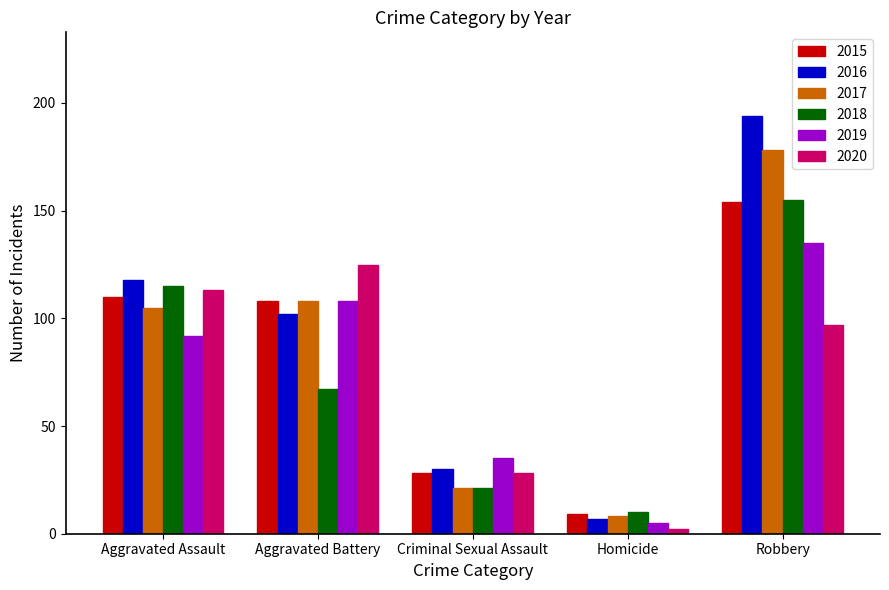

What is the sum of the 2020 values at Homicide and Criminal Sexual Assault?

30